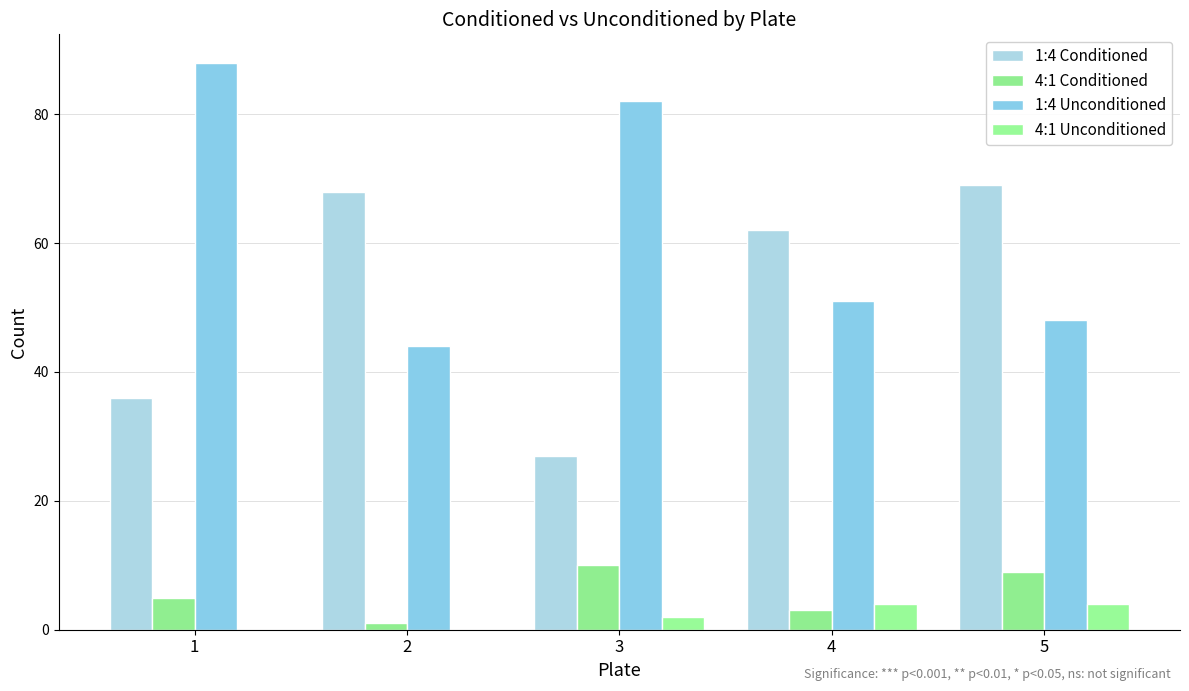

Count the number of data series in this chart.

4